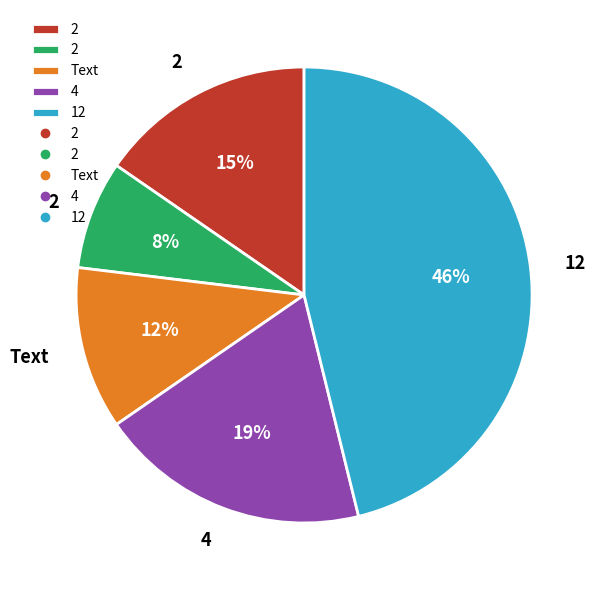

To the nearest percent, what is the average slice percentage?

20%